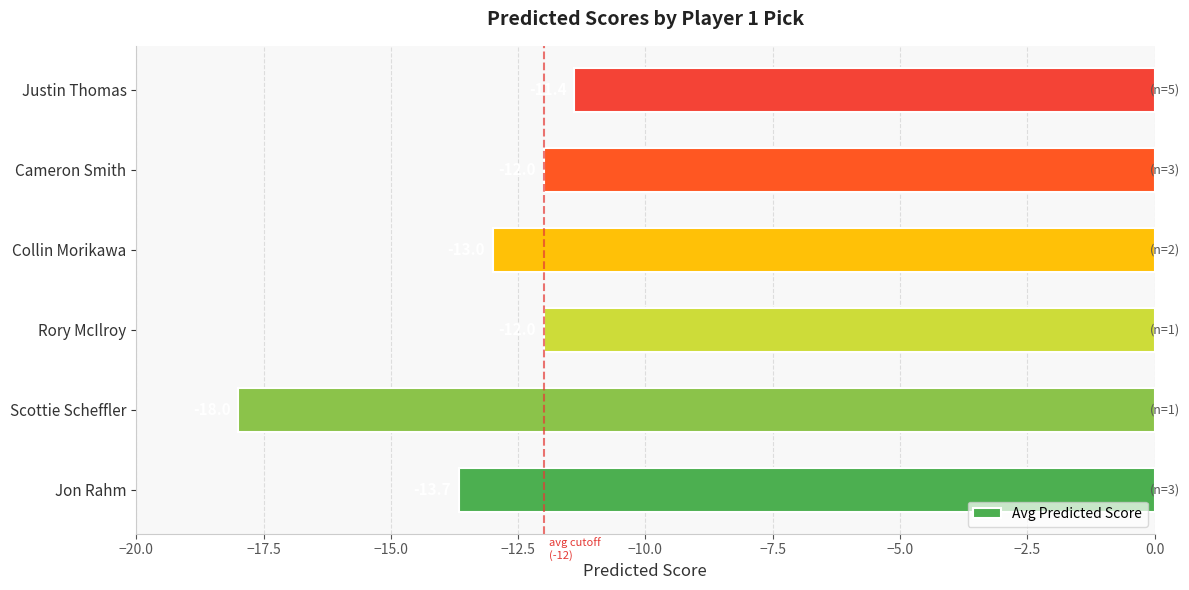

What is the difference between the values at Justin Thomas and Jon Rahm?

2.3